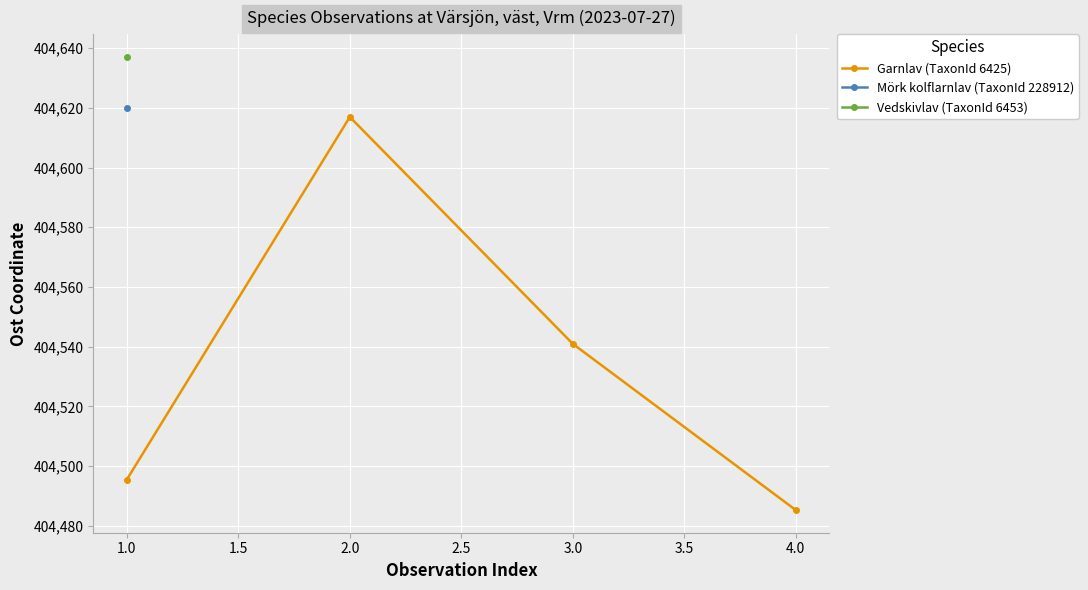

How many lines are shown in the chart?

1